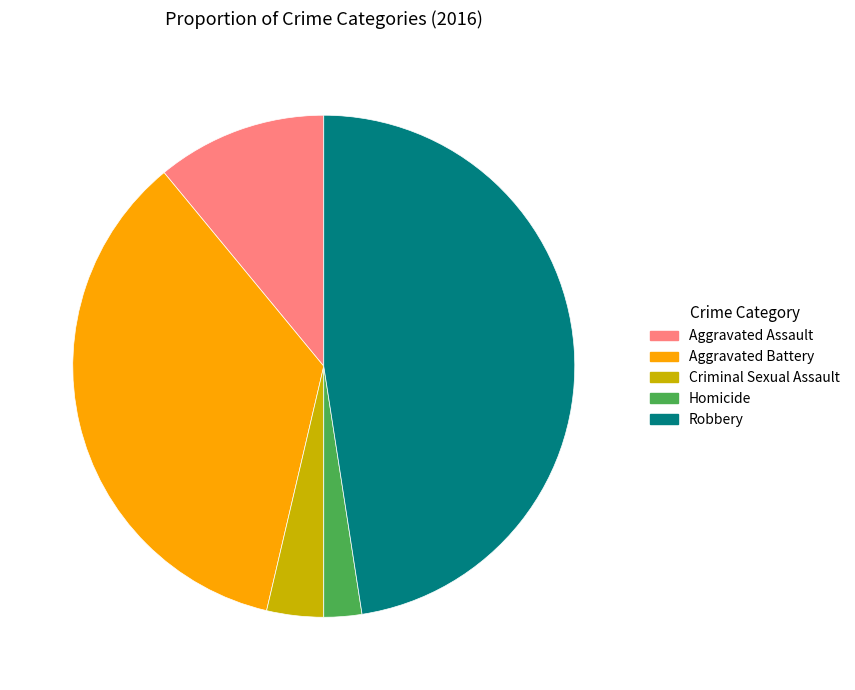

Combined, do Aggravated Battery and Criminal Sexual Assault account for over 50%?

No